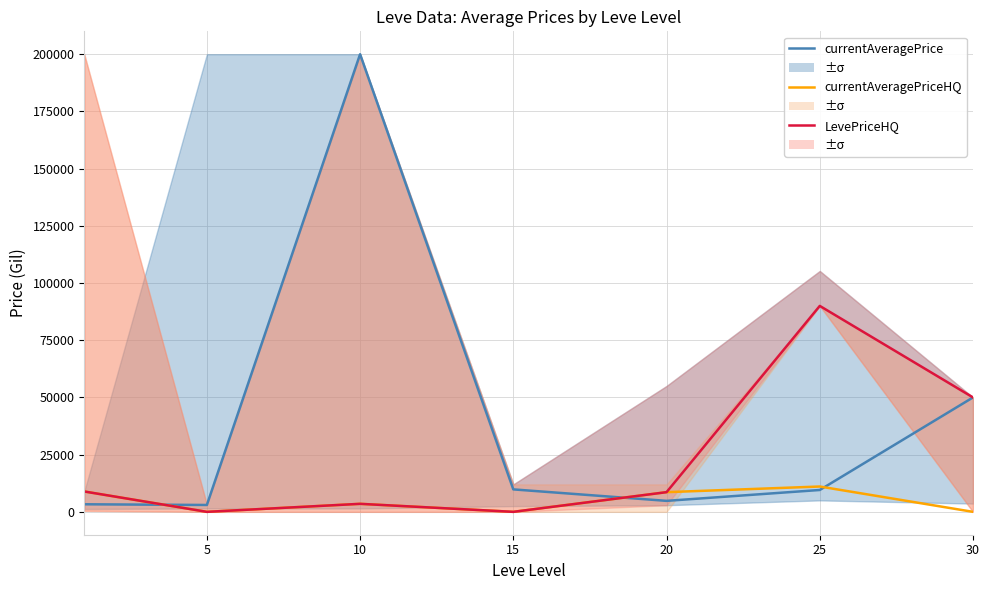

How many times do currentAveragePrice and LevePriceHQ cross each other?

2